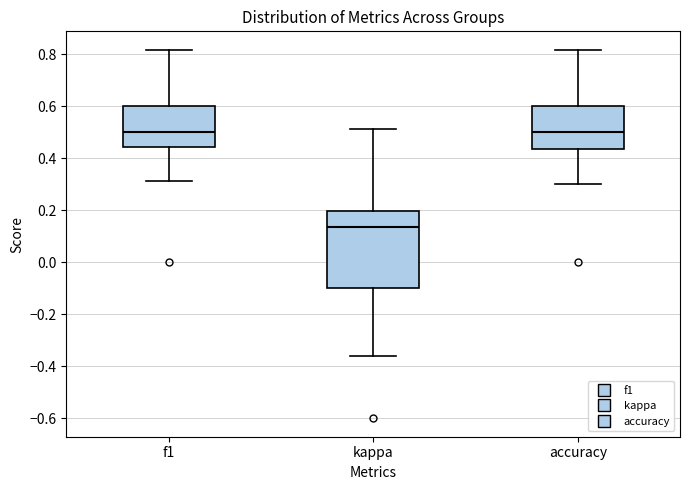

Reading left to right, read every box against the y-axis: the position of its median line, the range the box covers, and the ends of its whiskers. The values are not printed on the chart, so give them approximately, as read against the axis.

f1: median 0.50, box 0.44 to 0.60, whiskers 0.32 to 0.82
kappa: median 0.14, box -0.10 to 0.20, whiskers -0.36 to 0.52
accuracy: median 0.50, box 0.44 to 0.60, whiskers 0.30 to 0.82